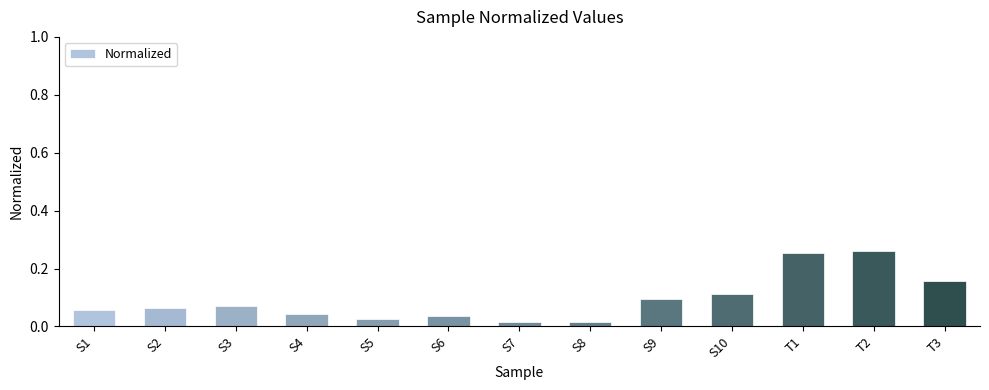

What is the label of the 7th bar from the right?

S7